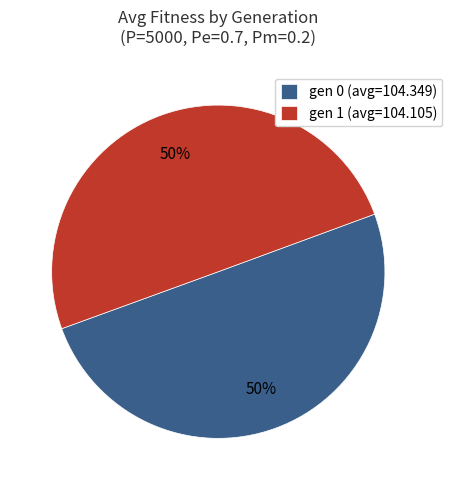

Approximately how many times larger is the value at gen 1 (avg=104.105) compared to gen 0 (avg=104.349)?

1.0